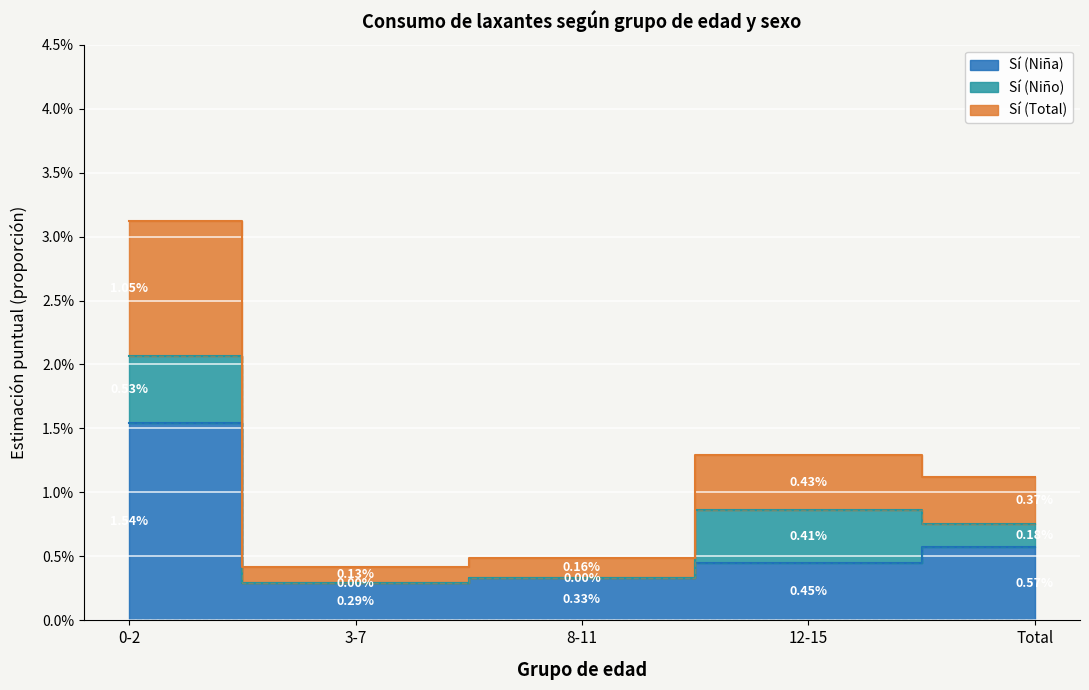

The No (Niña) series shows 0.0 at 0-2. True or false?

True